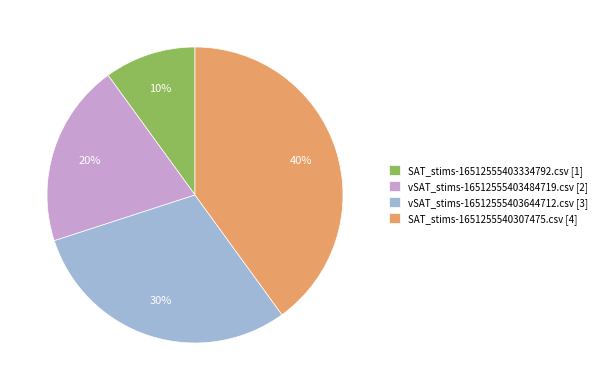

How many segments does this pie chart have?

4